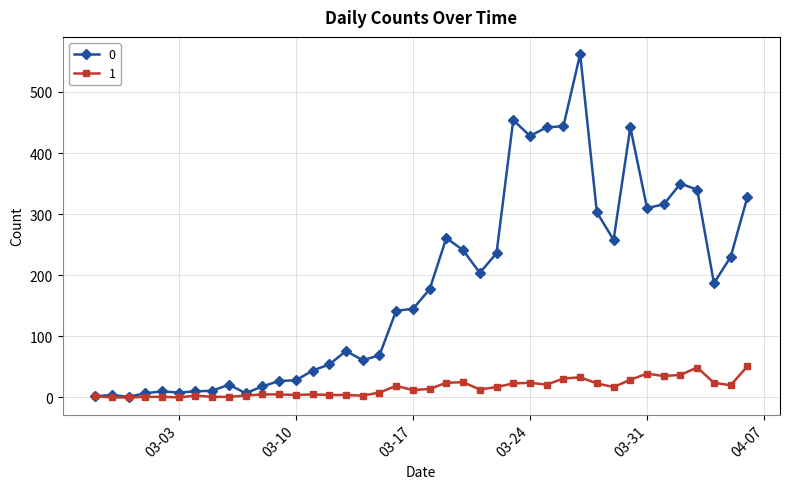

What is the greatest value displayed?

562